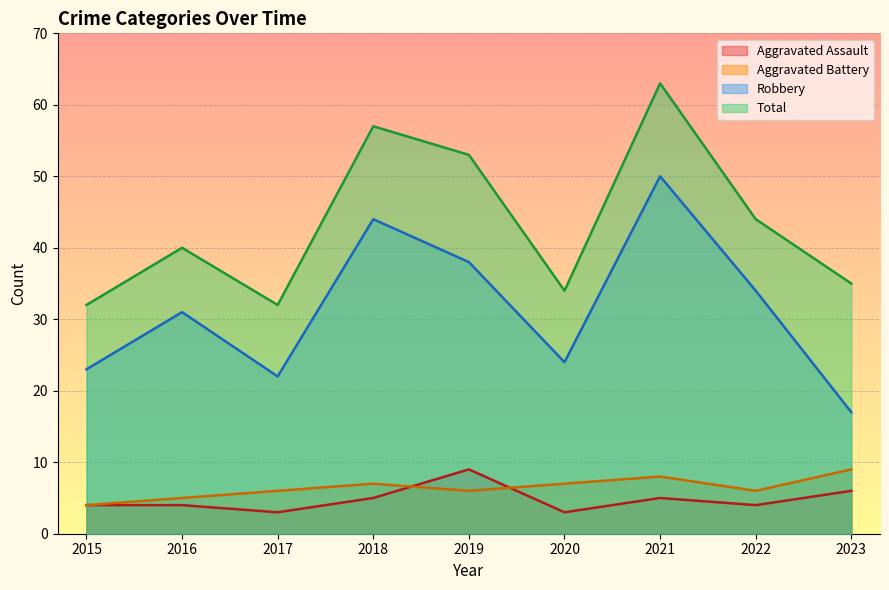

What is the highest value of the Aggravated Assault series?

9